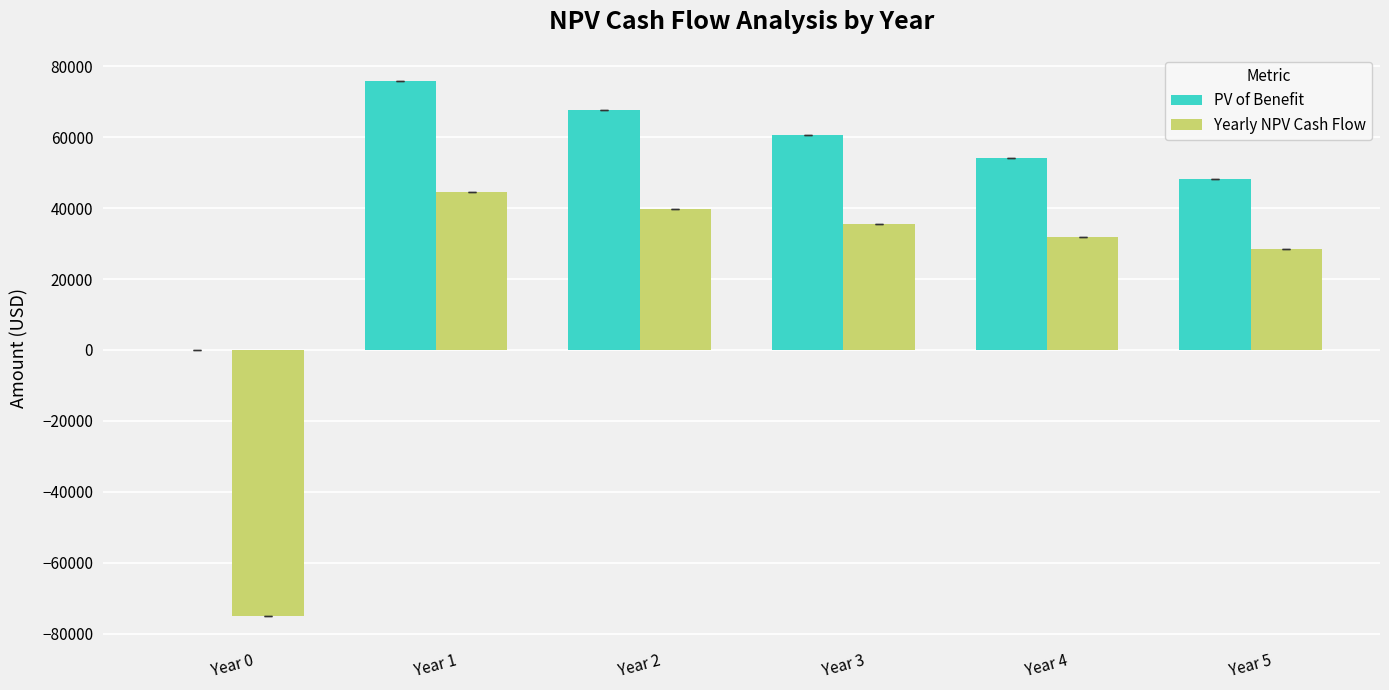

Which series has the largest total across all categories?

PV of Benefit